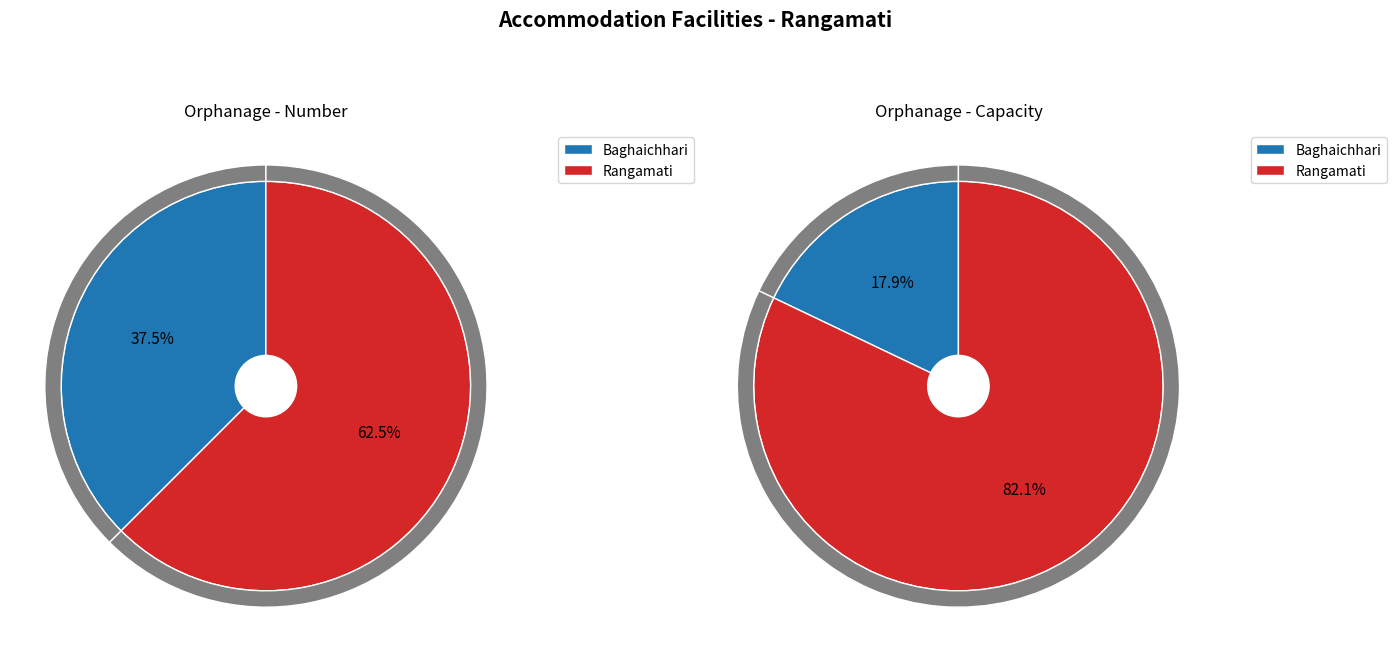

Is Baghaichhari the majority of the pie?

No